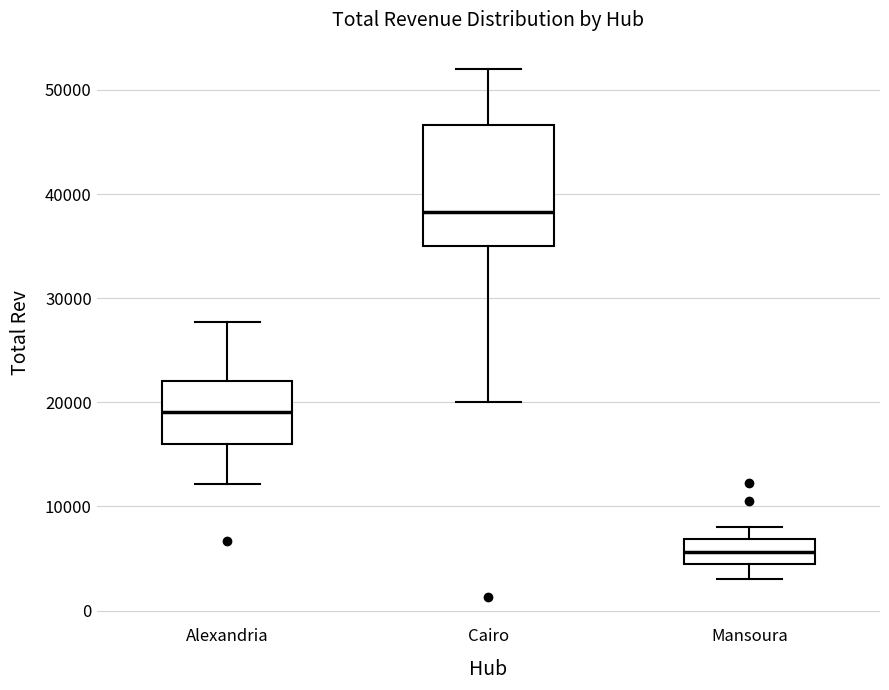

Reading left to right, read every box against the y-axis: the position of its median line, the range the box covers, and the ends of its whiskers. The values are not printed on the chart, so give them approximately, as read against the axis.

Alexandria: median 19000, box 16000 to 22000, whiskers 12000 to 28000
Cairo: median 38000, box 35000 to 47000, whiskers 20000 to 52000
Mansoura: median 6000, box 5000 to 7000, whiskers 3000 to 8000